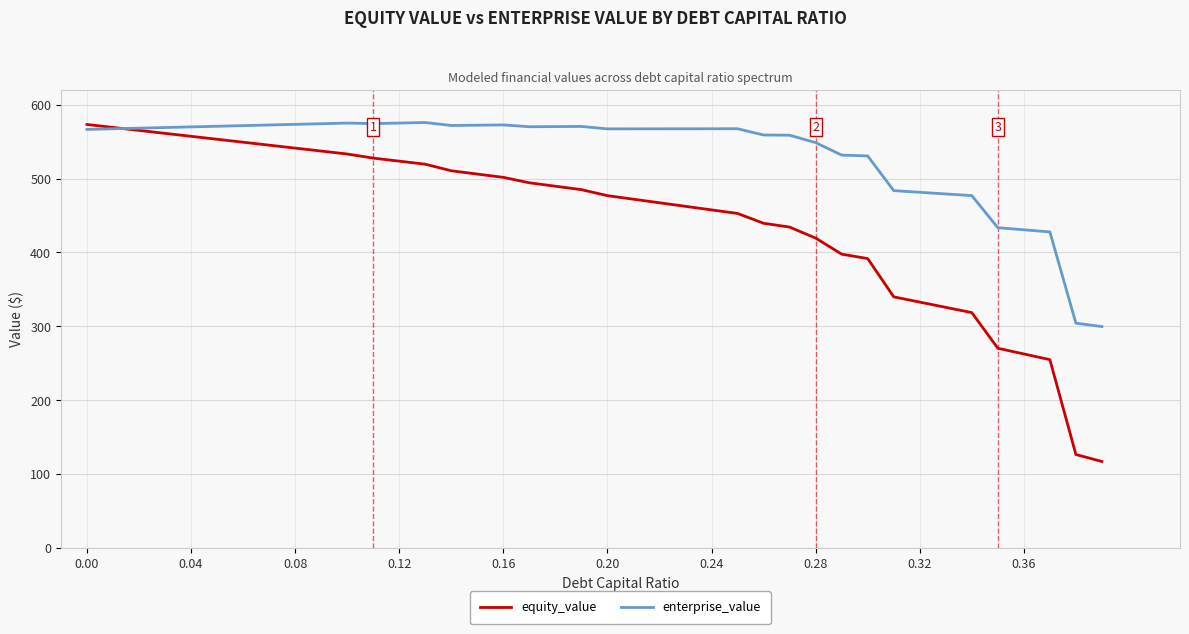

Which series has the widest spread of values?

equity_value